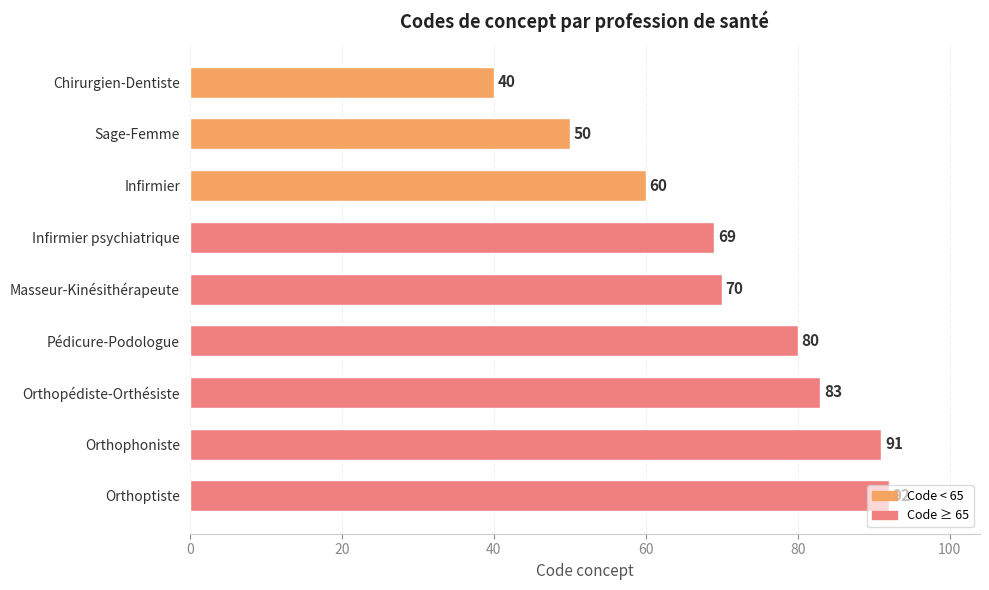

What is the average value?

71